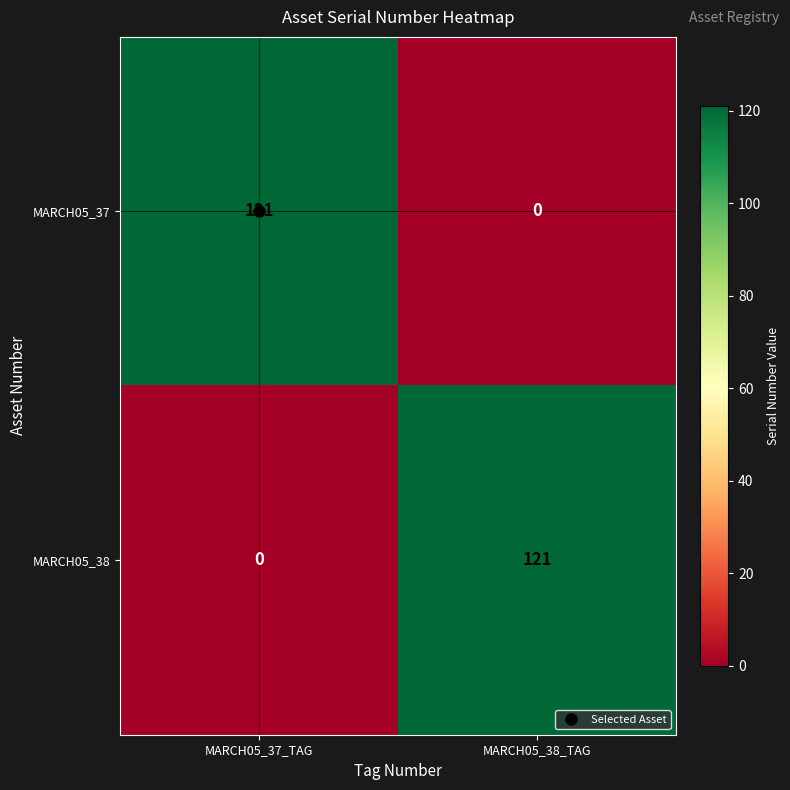

The MARCH05_38 series shows 0 at MARCH05_37_TAG. True or false?

True